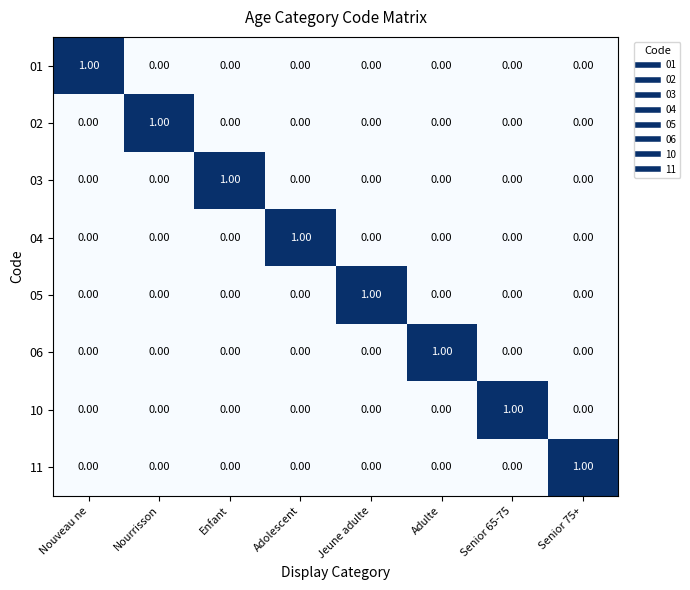

At how many categories does at least one series exceed 0?

8